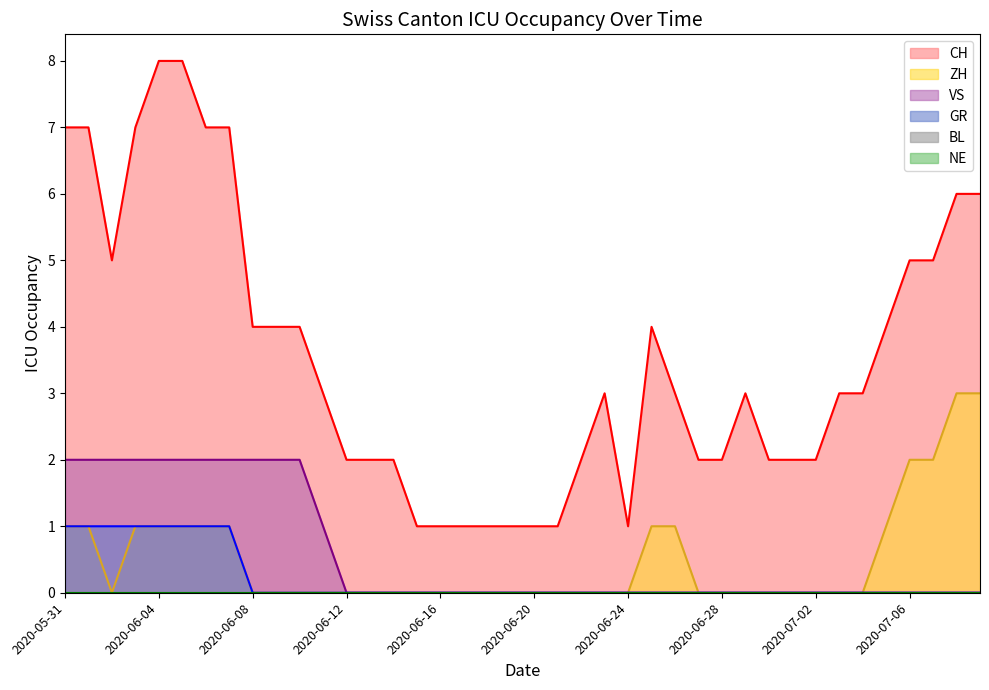

What position from the left is 2020-06-21?

22